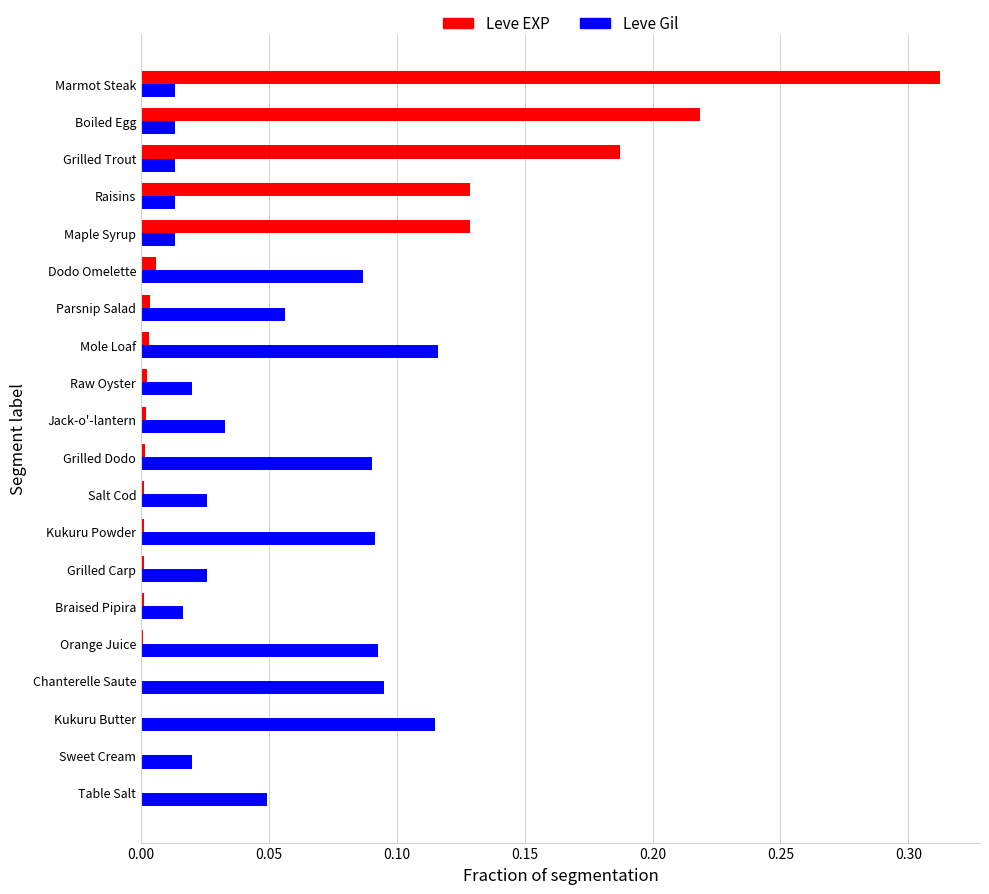

Which label corresponds to the largest value in the chart?

Marmot Steak